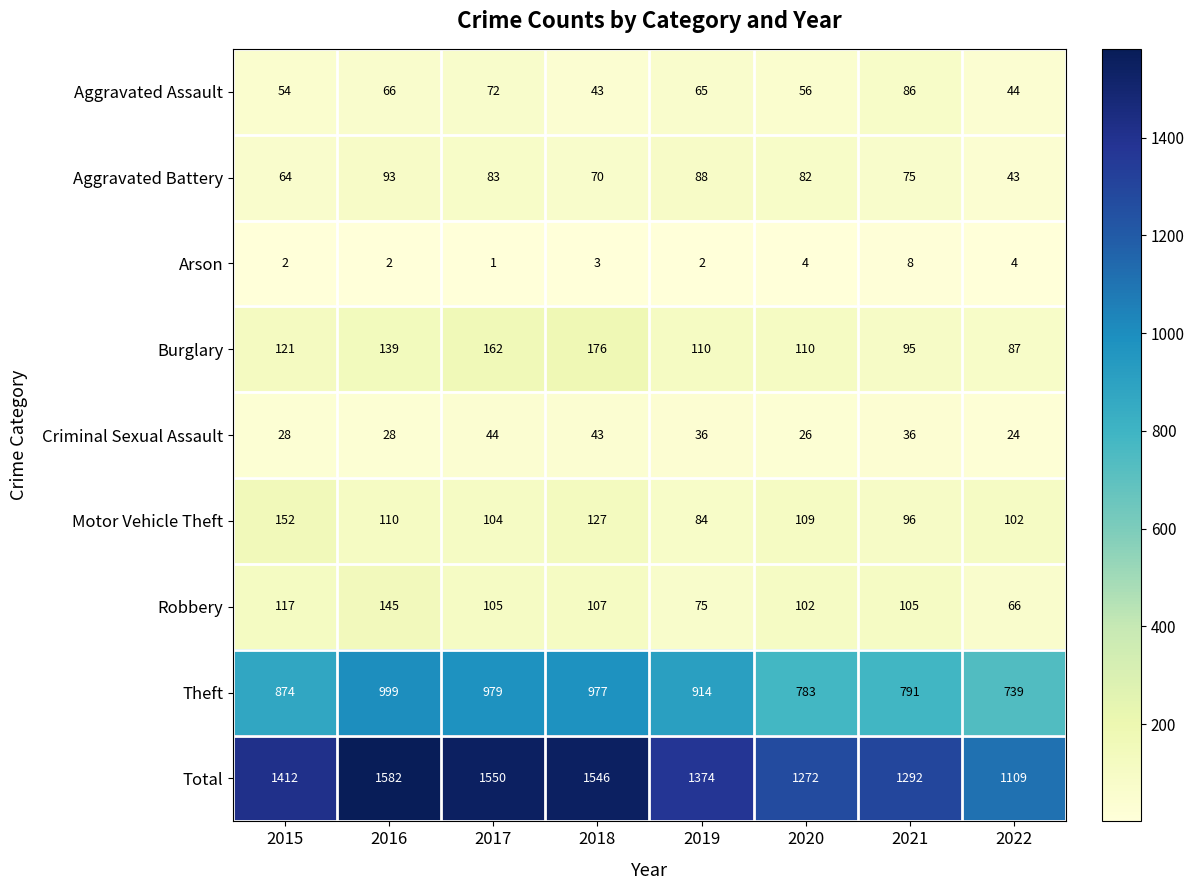

What is the average value of the Robbery series?

103